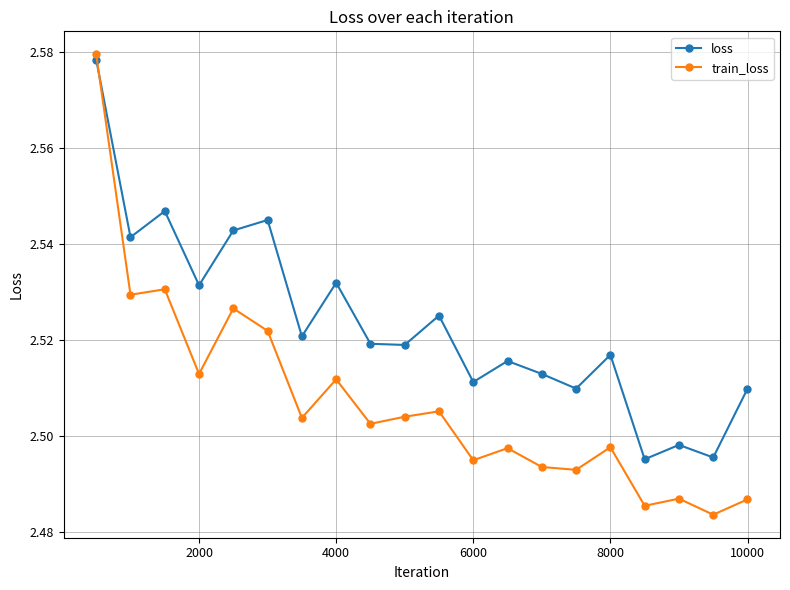

True or false: loss and train_loss intersect in this chart.

True